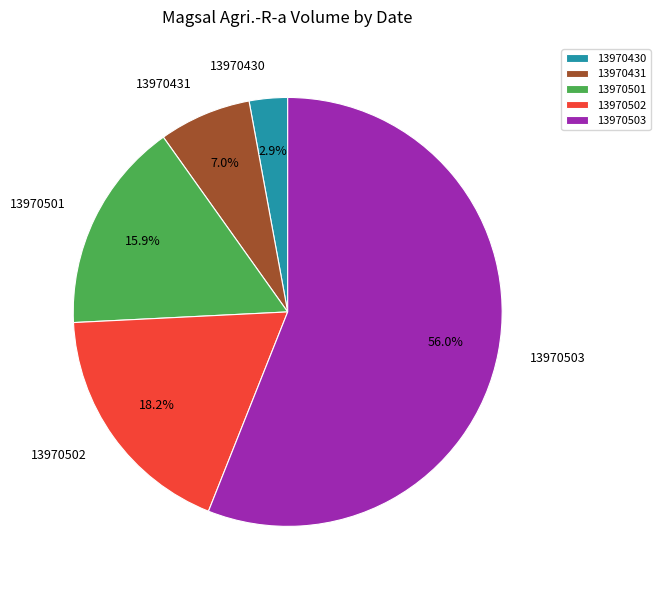

What percentage is NOT represented by 13970501?

84.1%